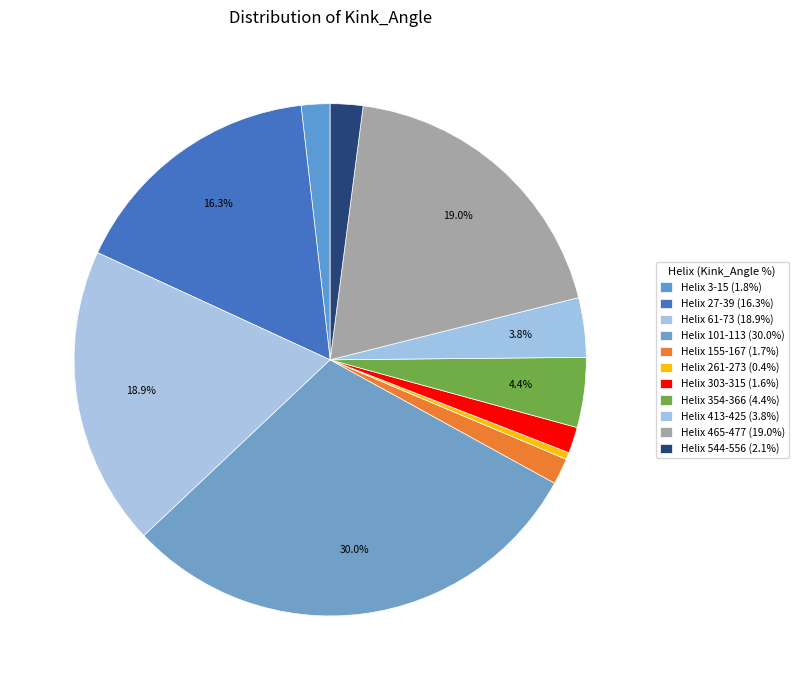

Does Helix 465-477 account for over 50% of the chart?

No